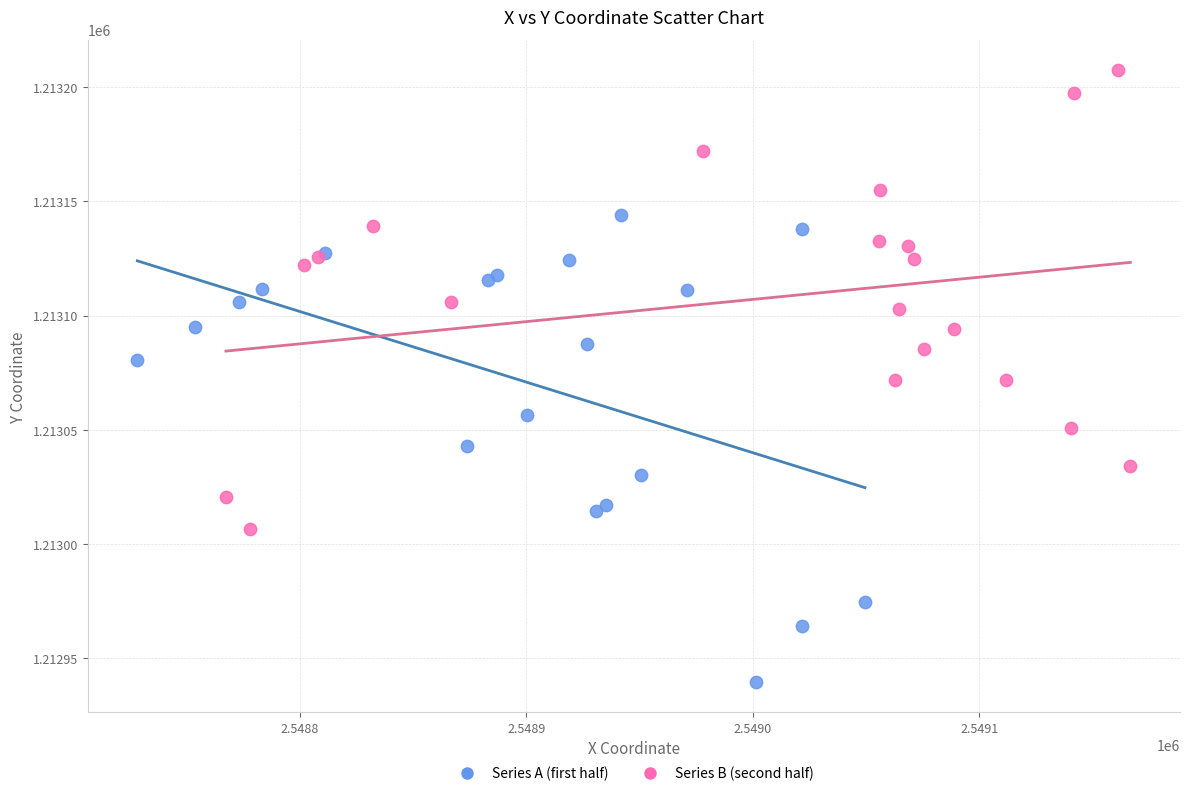

Which series contains the lowest Y value?

Series A (first half)